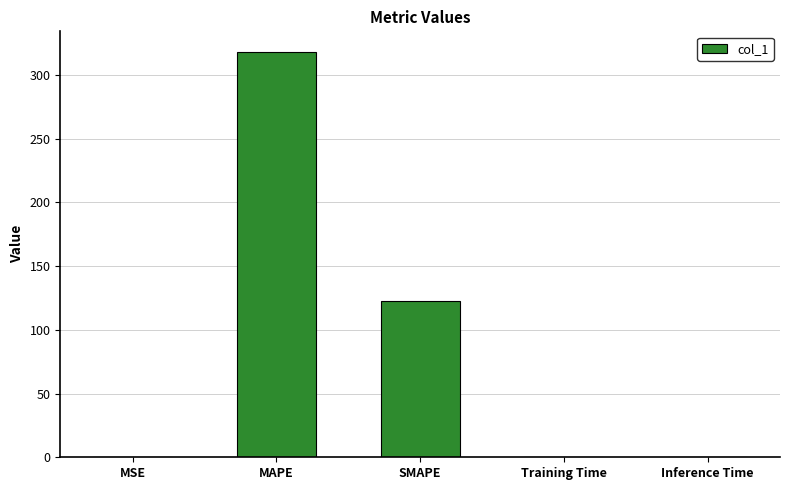

Are the bars horizontal?

No